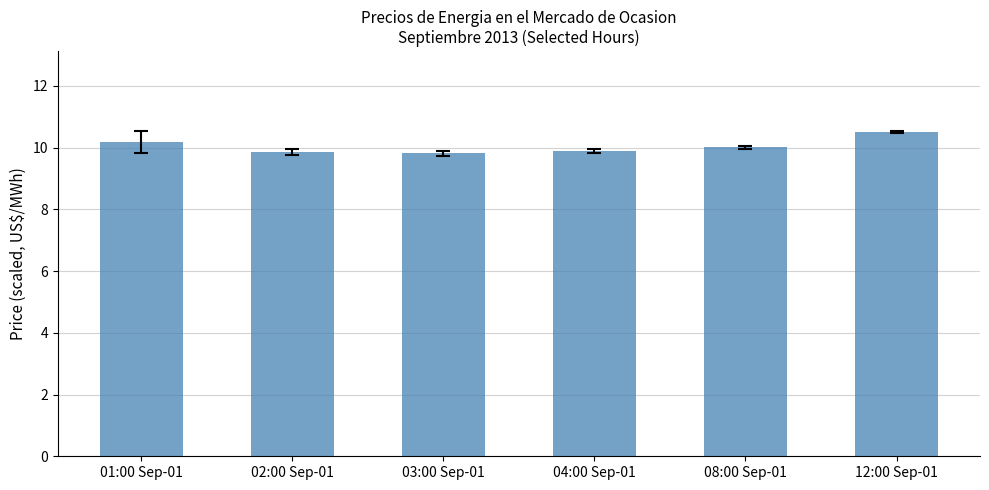

What is the average value?

10.0